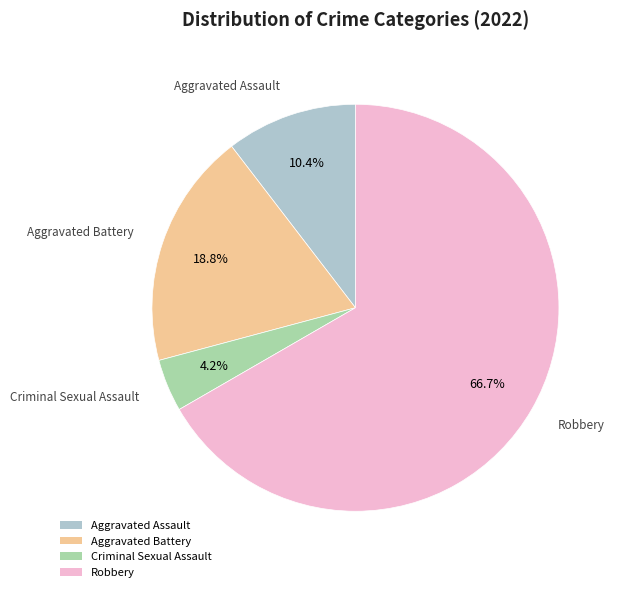

What is the ratio of the value at Aggravated Assault to the value at Robbery?

0.2